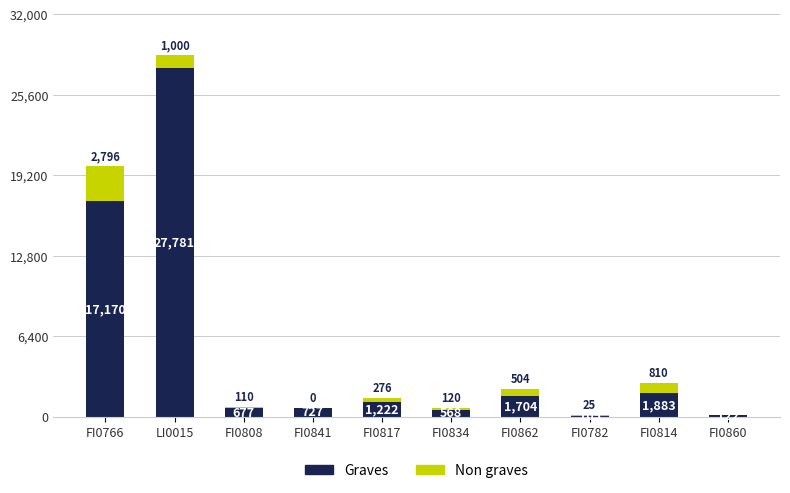

What is the maximum value for Graves?

27780.6